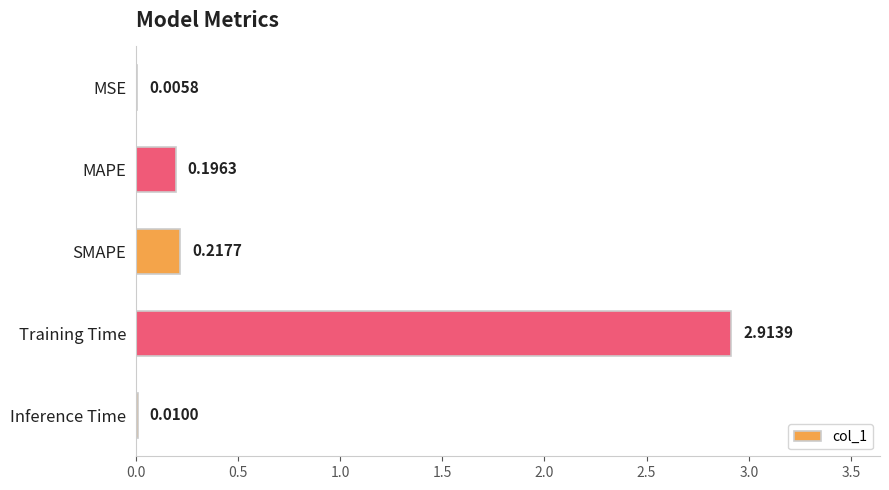

What is the sum of all values?

3.3